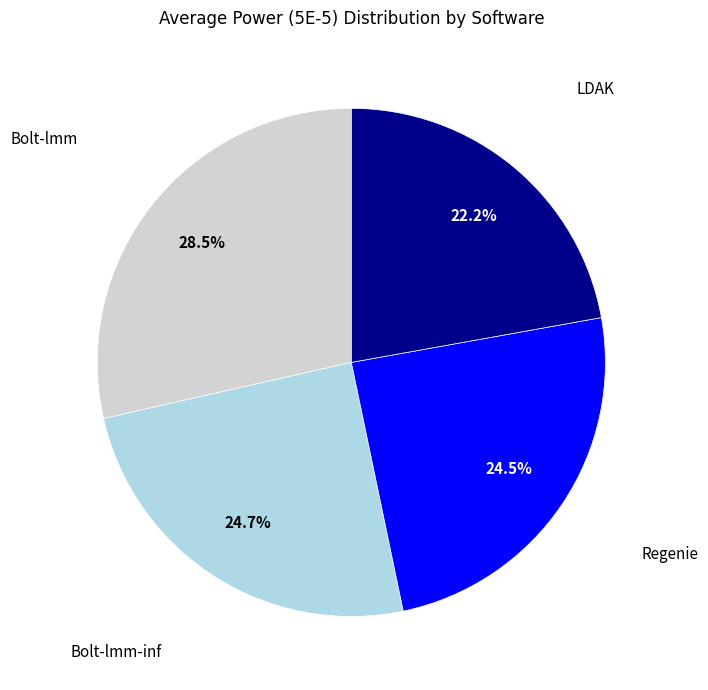

To the nearest percent, what percentage of the pie is LDAK?

22%